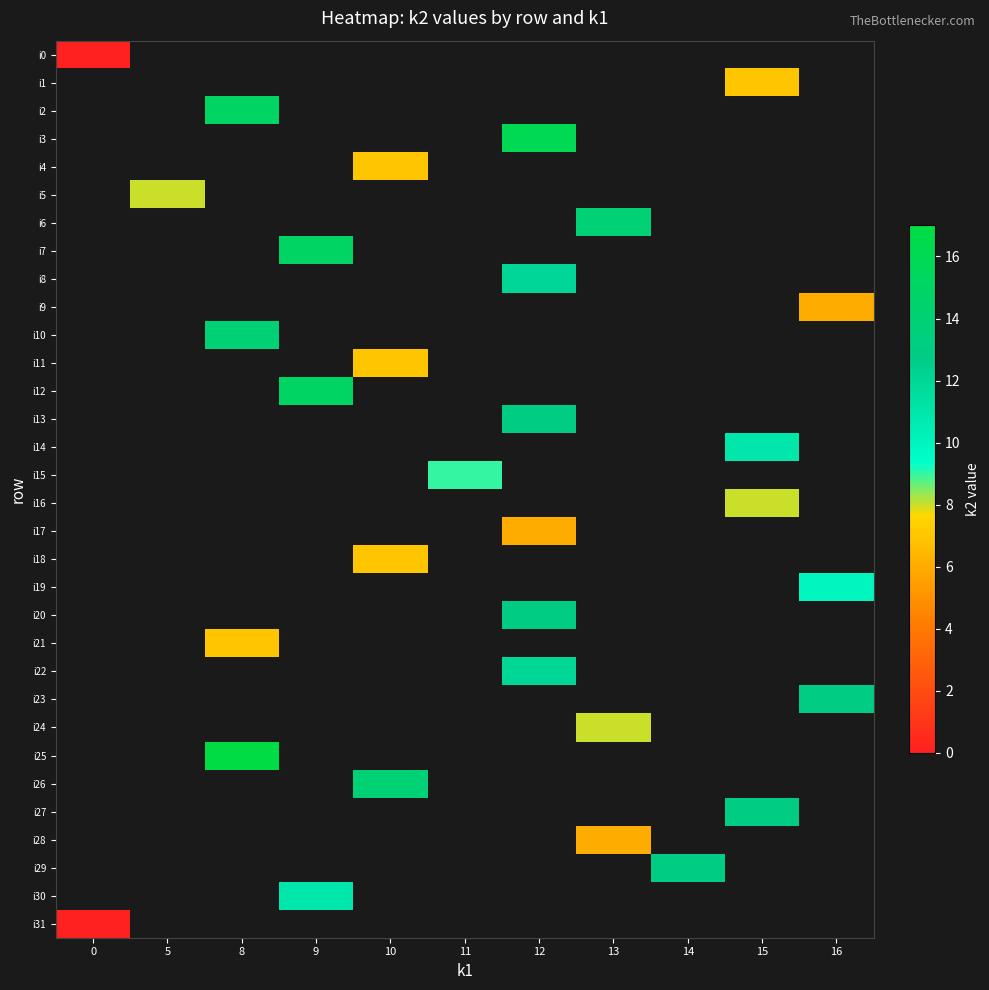

At how many categories does at least one series exceed 10?

8